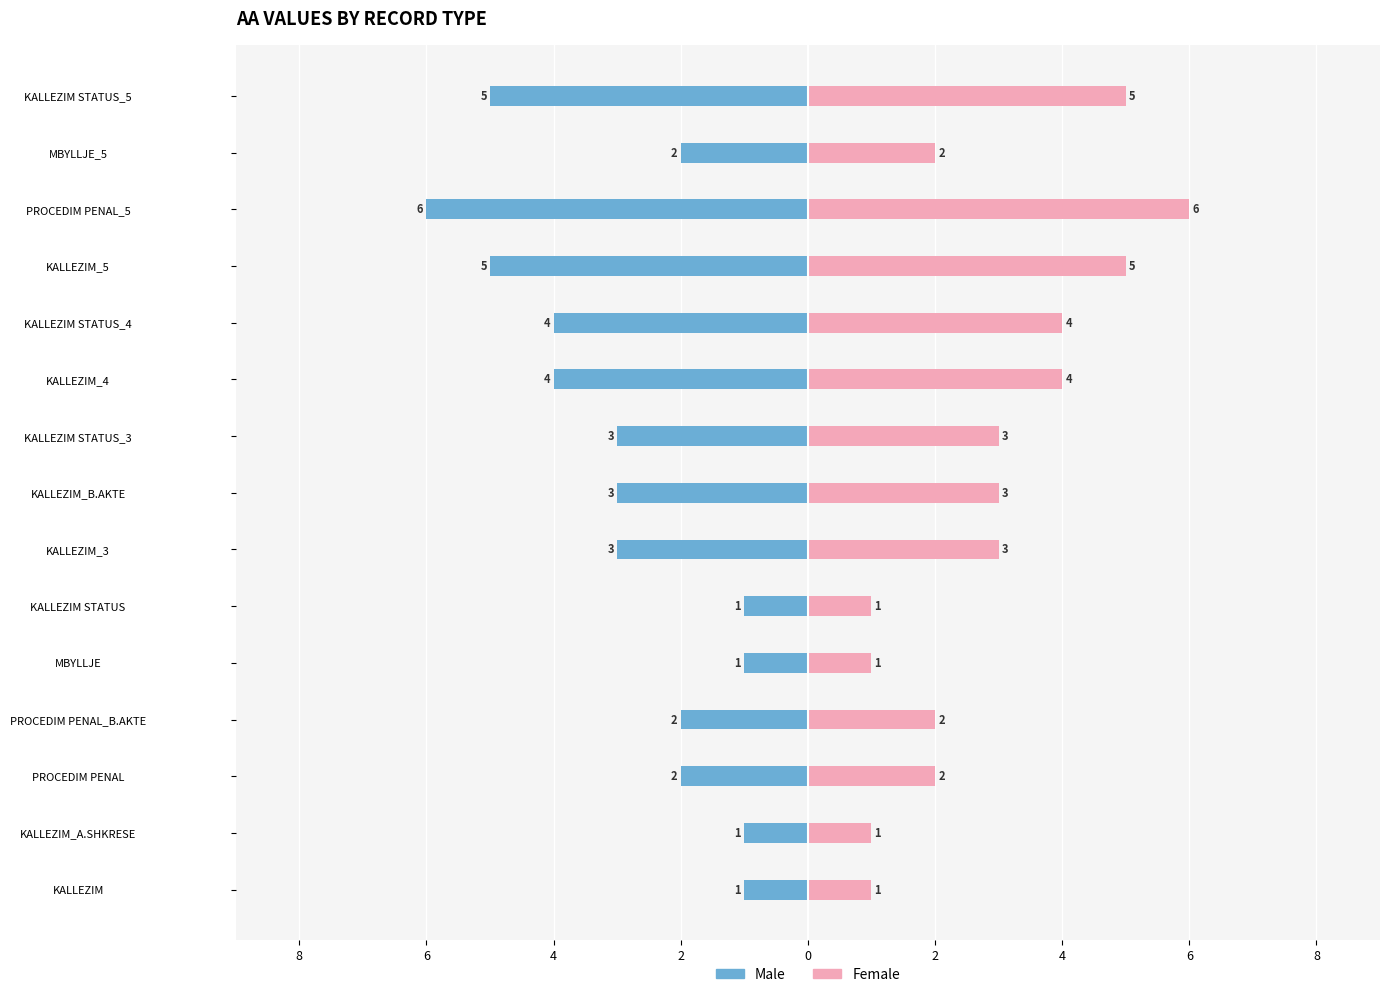

What is the average value of the Male series?

-3